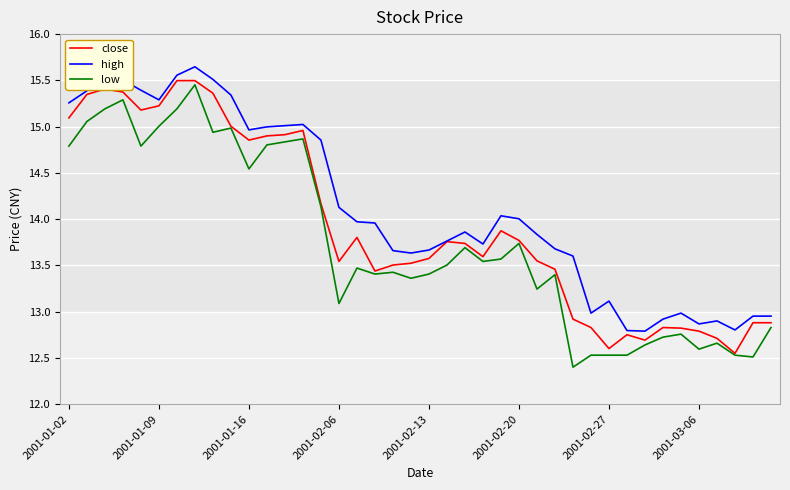

What is the minimum value shown in the chart?

12.4